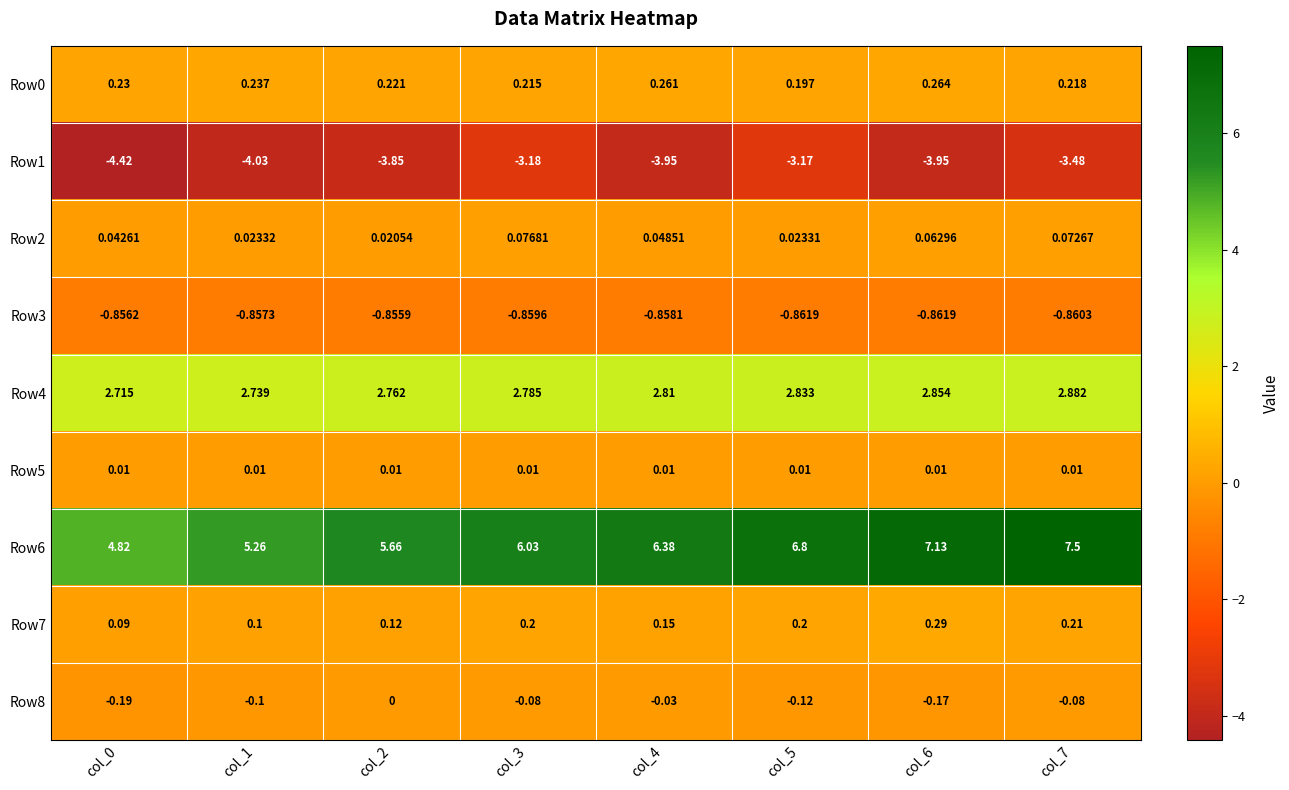

What is the minimum value shown in the chart?

-4.4